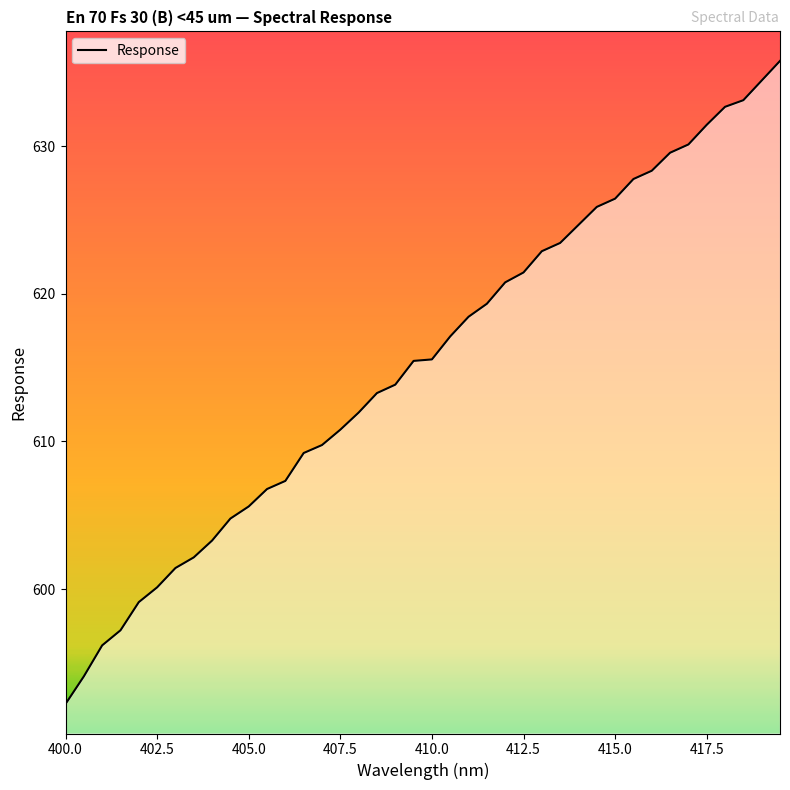

What is the sum of all values?

24614.0